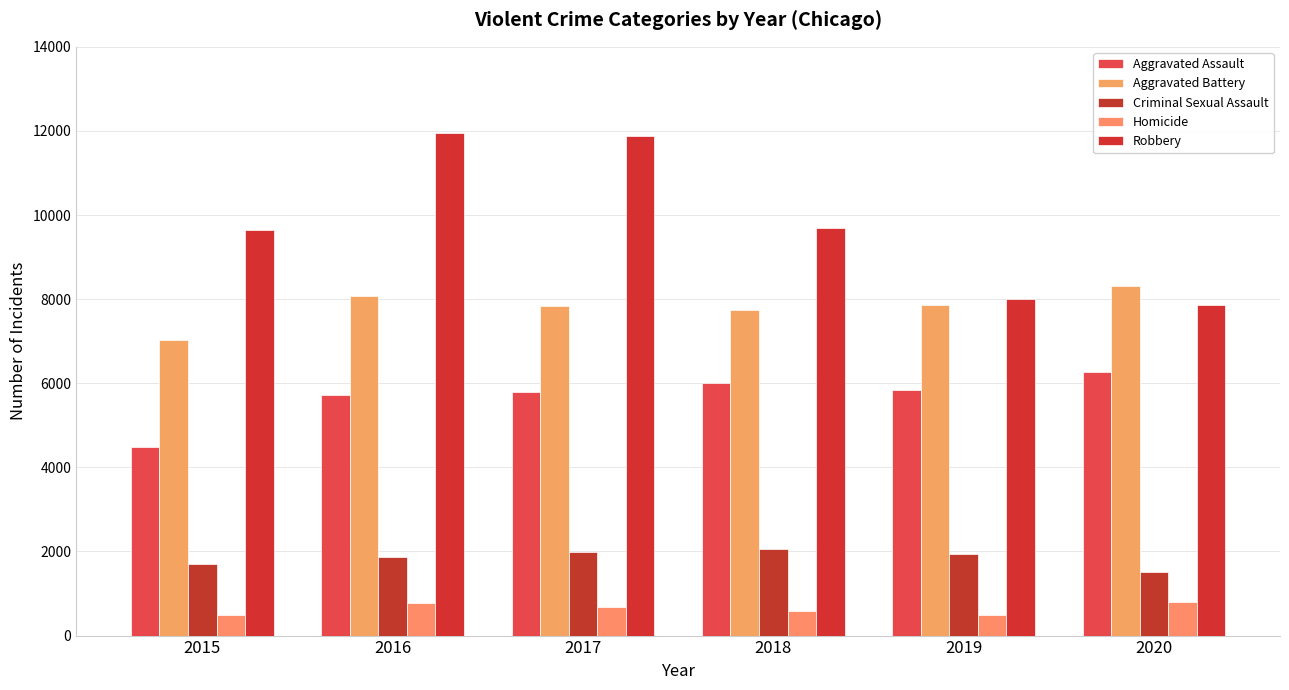

Reading left to right, extract all data points from this chart.

Aggravated Assault: 2015=4480	2016=5713	2017=5793	2018=6002	2019=5842	2020=6265
Aggravated Battery: 2015=7018	2016=8085	2017=7845	2018=7734	2019=7858	2020=8320
Criminal Sexual Assault: 2015=1713	2016=1868	2017=1994	2018=2052	2019=1929	2020=1504
Homicide: 2015=496	2016=786	2017=672	2018=588	2019=499	2020=787
Robbery: 2015=9638	2016=11960	2017=11881	2018=9681	2019=7995	2020=7855